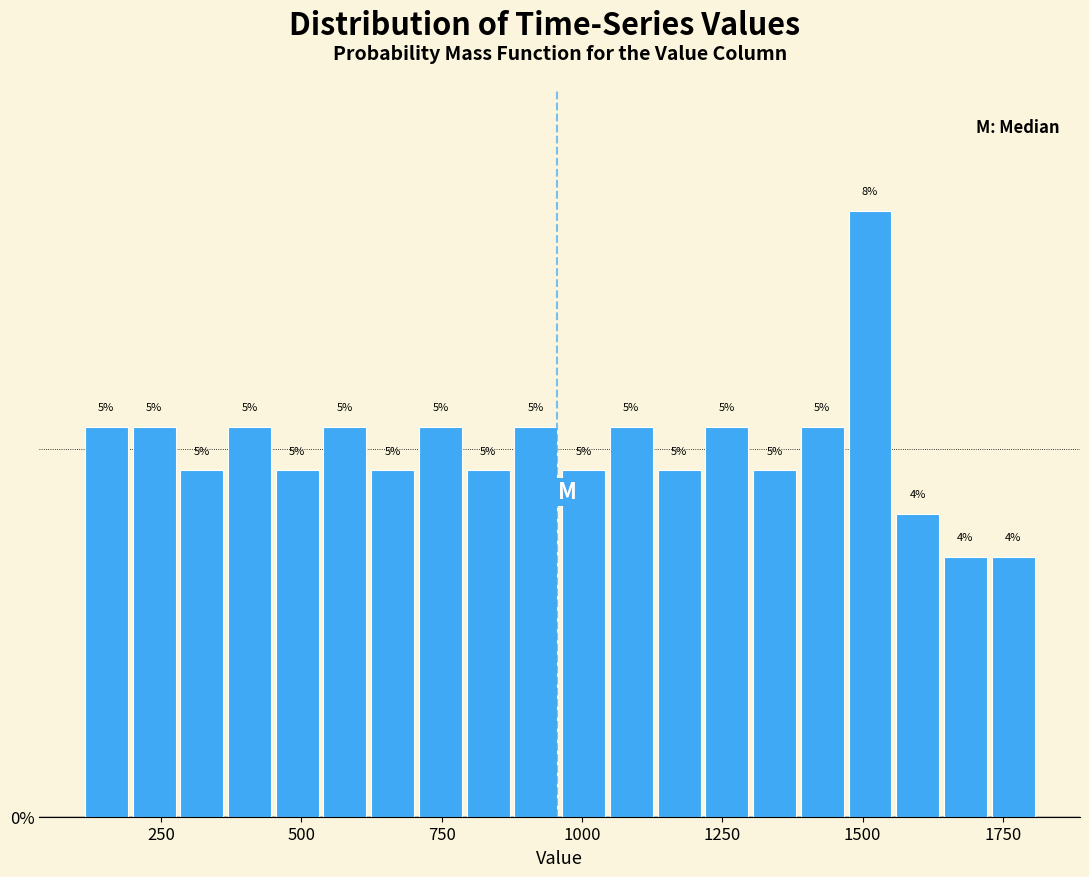

Read against the x-axis, roughly where is the centre of the tallest bar?

1500